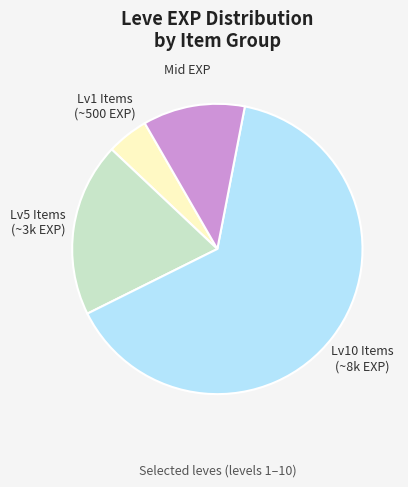

Which category accounts for the majority?

Lv10 Items (~8k EXP)